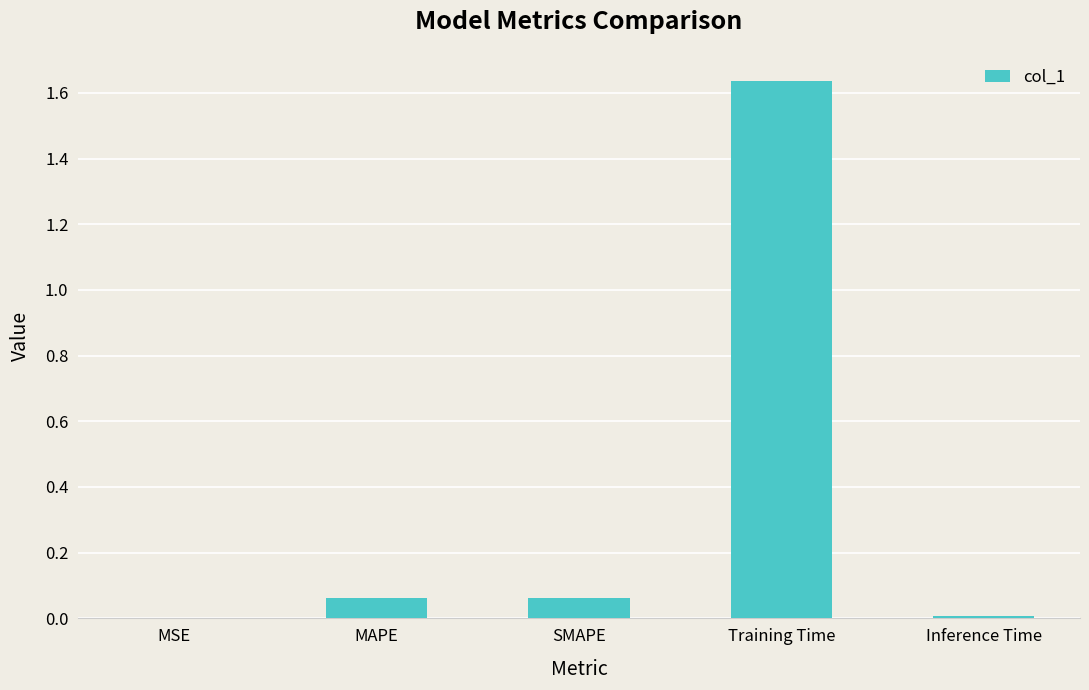

Does the chart contain stacked bars?

No